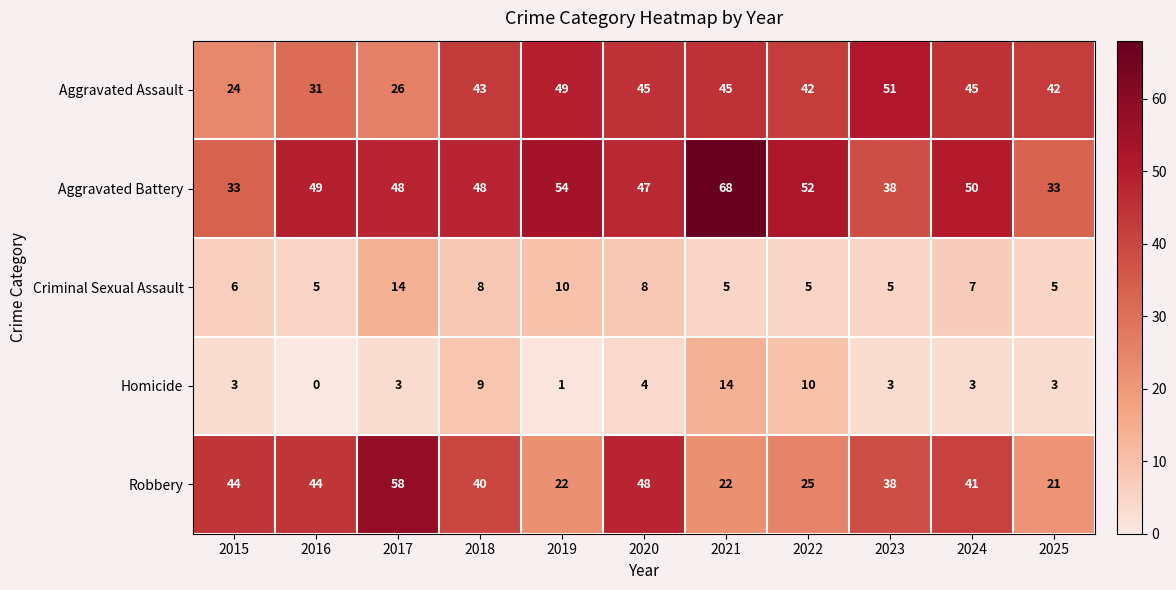

Between 2020 and 2022, which series saw the biggest shift?

Robbery